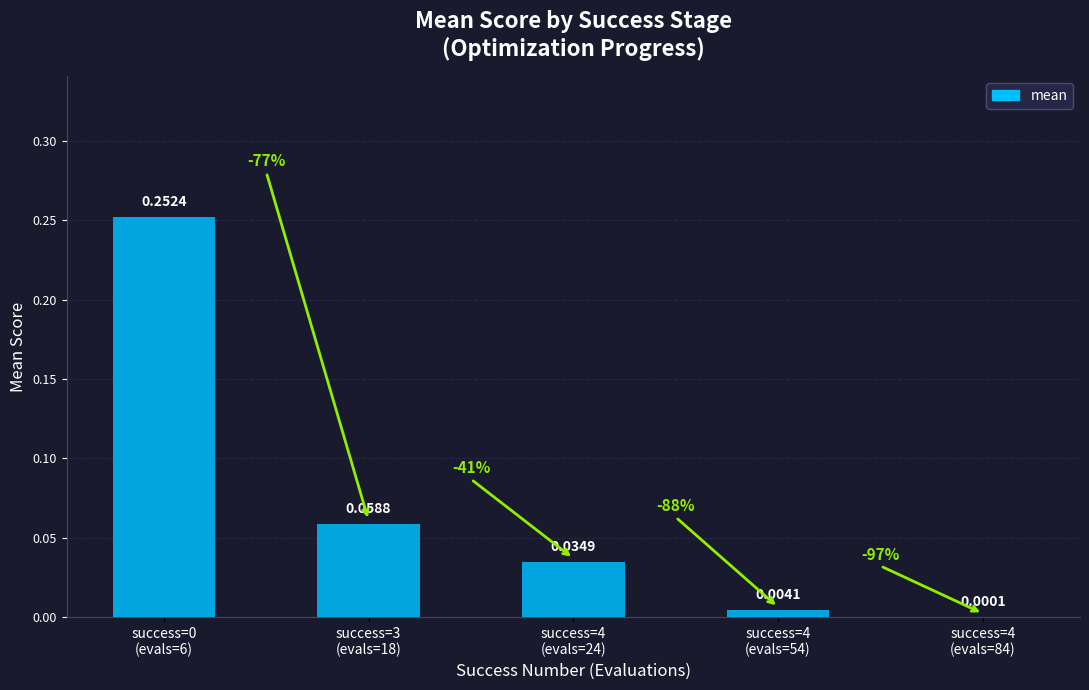

Reading right to left, what are all the values shown in this chart?

success=4
(evals=84)=0.0	success=4
(evals=54)=0.0	success=4
(evals=24)=0.0	success=3
(evals=18)=0.1	success=0
(evals=6)=0.3